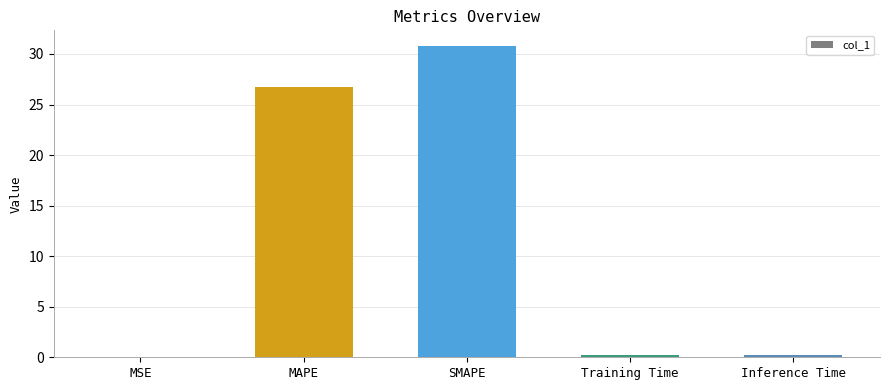

Which has a higher value, MAPE or Training Time?

MAPE